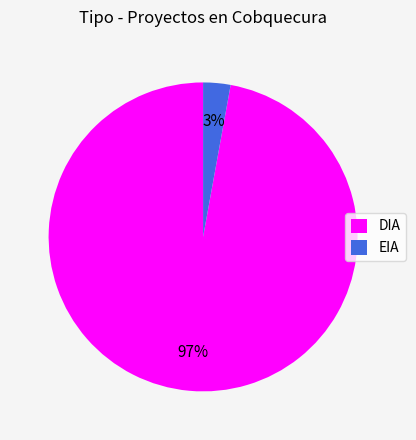

Do EIA and DIA together represent more than half of the pie?

Yes